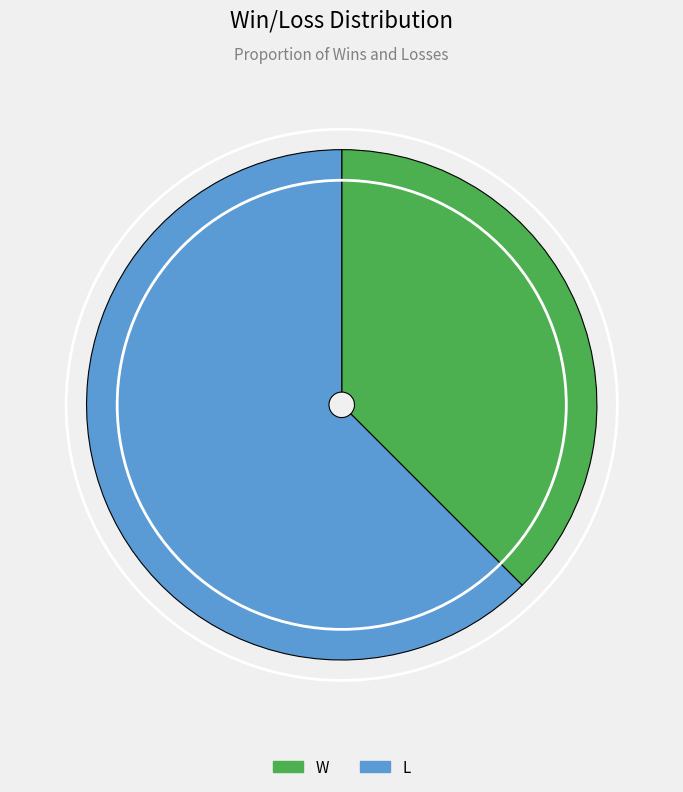

What is the majority slice?

L